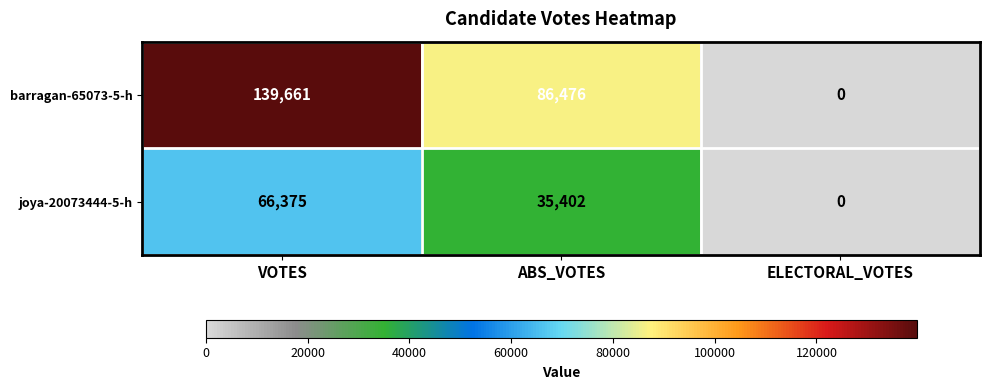

At VOTES, list the series in order from largest to smallest.

barragan-65073-5-h, joya-20073444-5-h